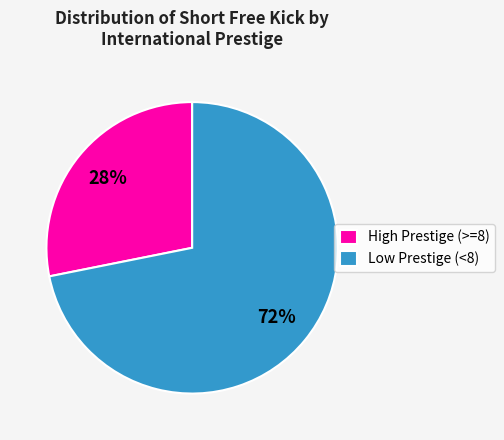

Which slice is the largest?

Low Prestige (<8)